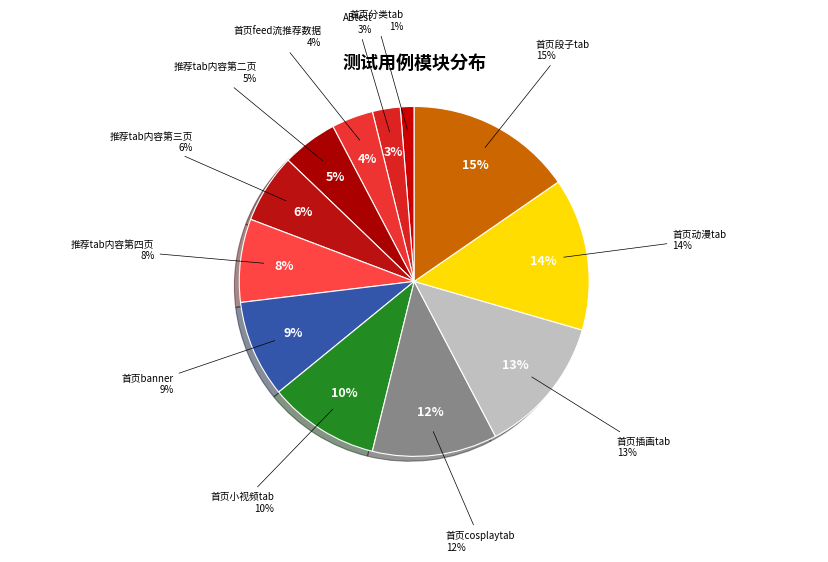

Does any single category account for the majority?

No